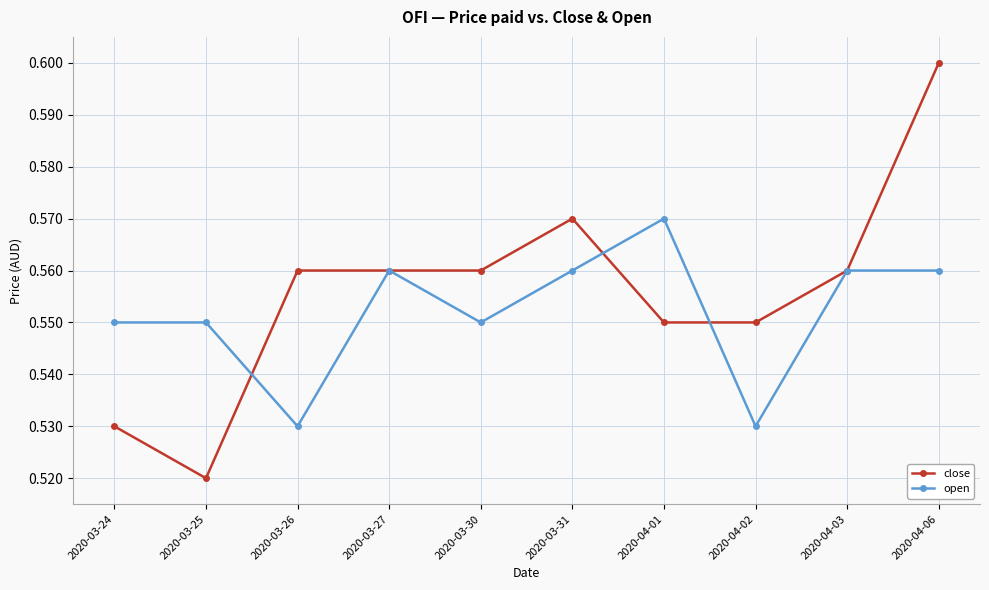

At which category does the chart reach its minimum across all series?

2020-03-25